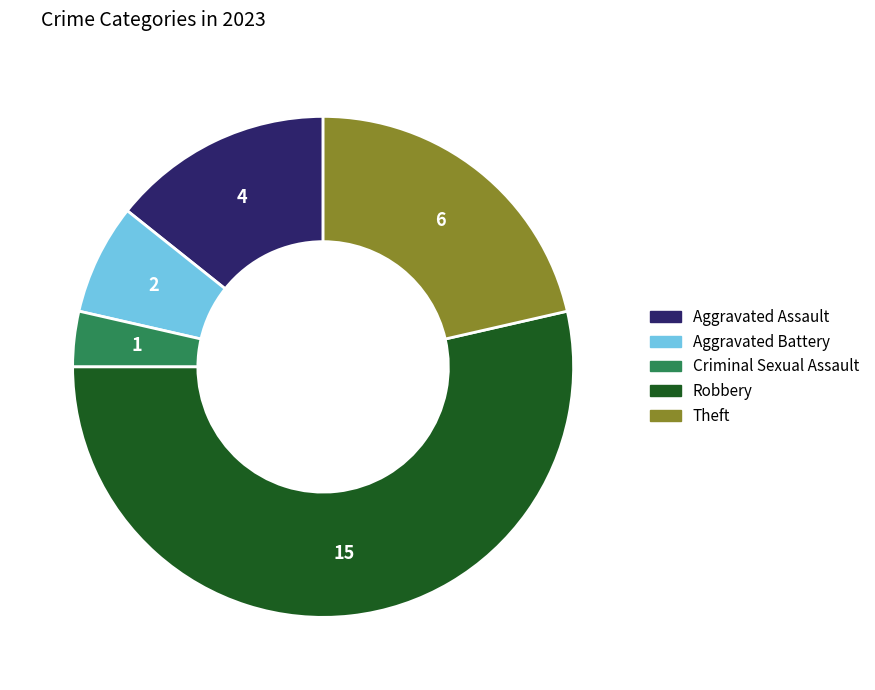

Which slice is the largest?

Robbery